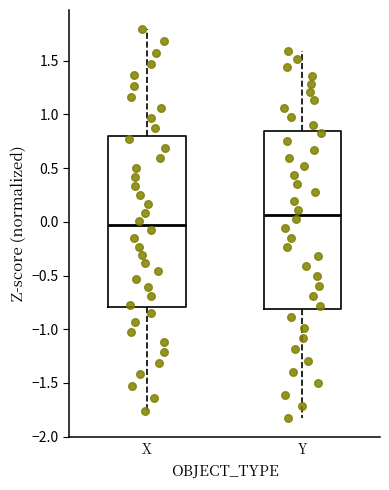

Reading left to right, transcribe this box plot: for each box, give where its median line is, the range the box spans, and where its two whiskers end, as read against the y-axis. The values are not printed on the chart, so give them approximately, as read against the axis.

X: median -0.05, box -0.80 to 0.80, whiskers -1.75 to 1.80
Y: median 0.05, box -0.80 to 0.85, whiskers -1.85 to 1.60